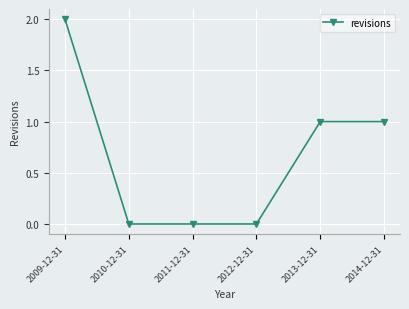

What is the label of the 4th point from the left?

2012-12-31